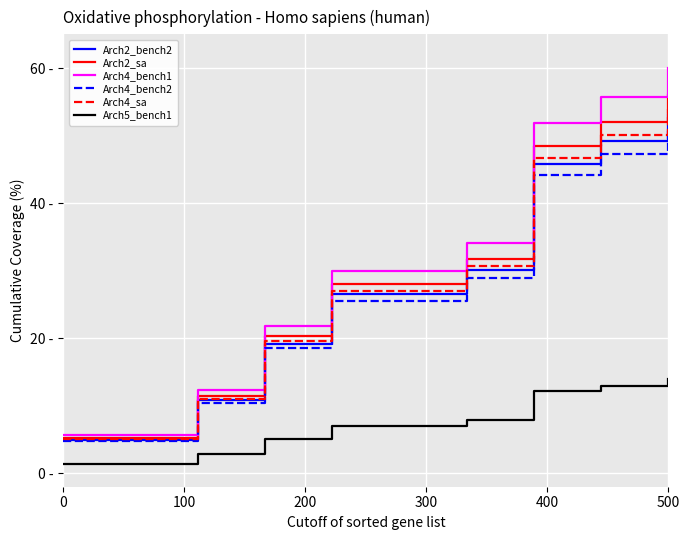

What is the difference between the maximum and minimum values in the Arch2_bench2 series?

48.0